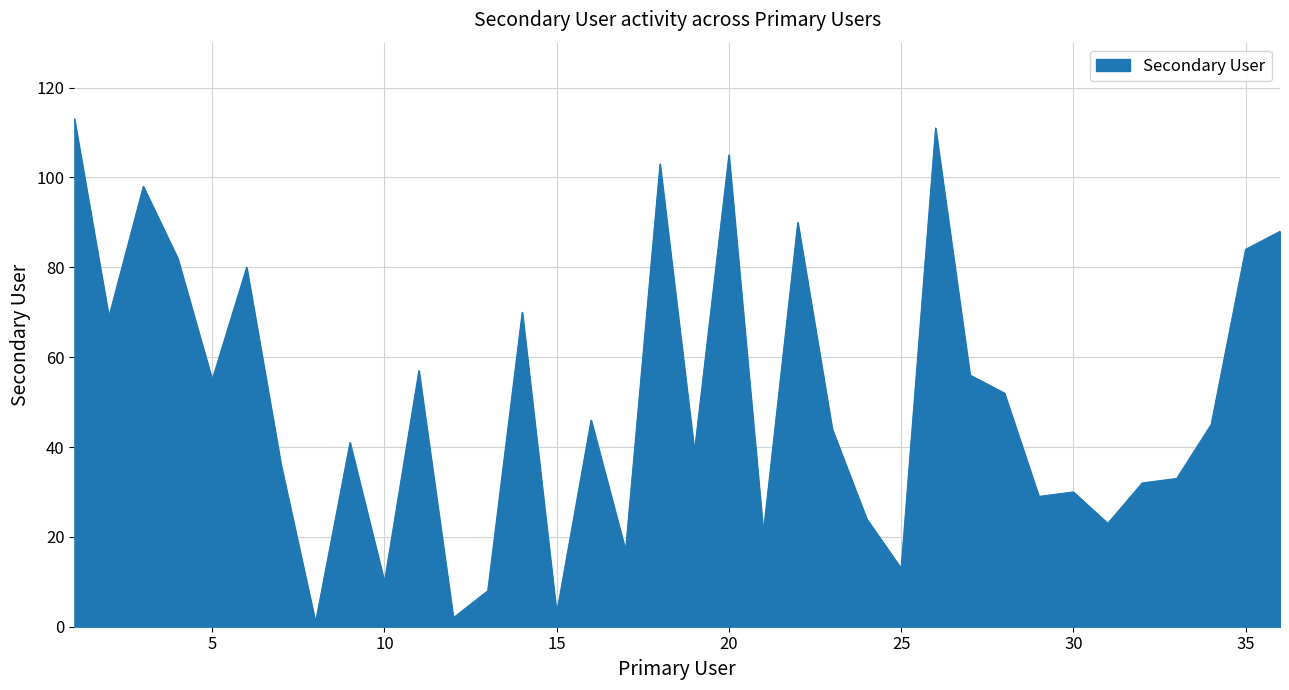

True or false: there are more than 0 points higher than both neighbors.

True